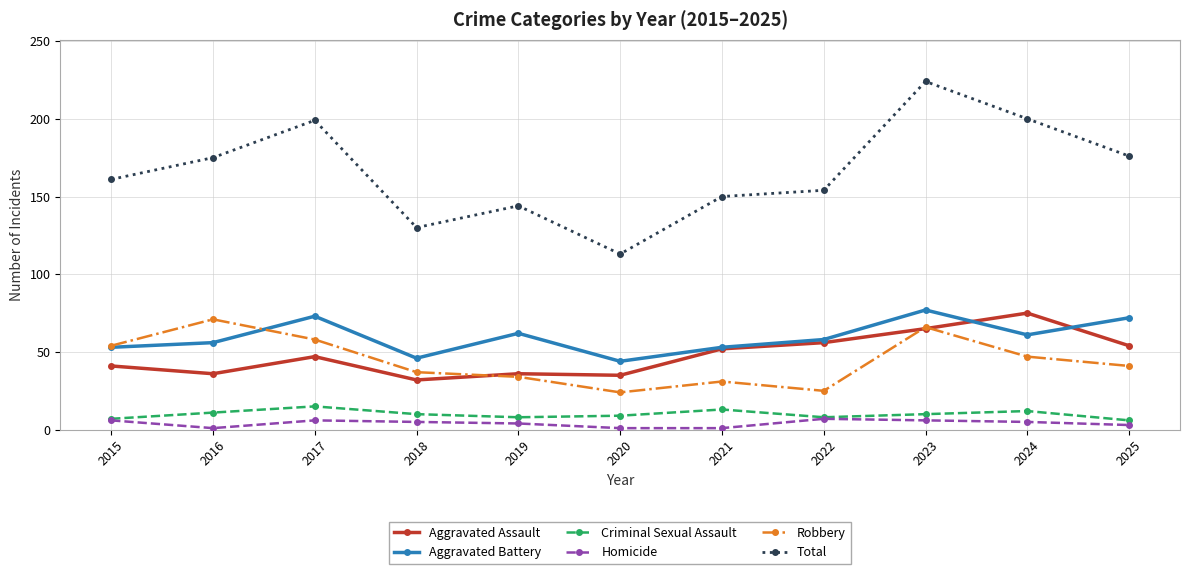

Does the chart have visible grid lines?

Yes